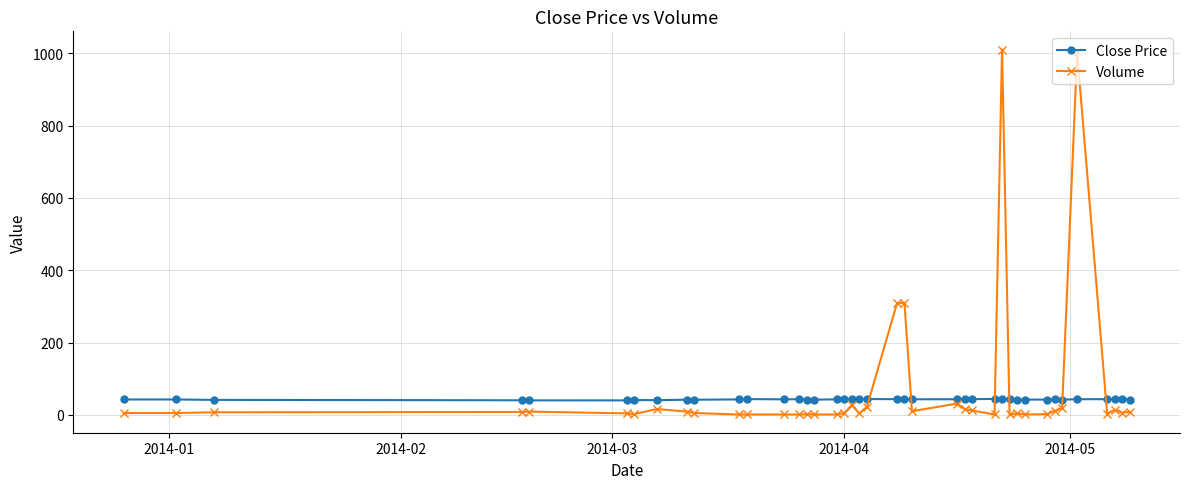

Rank the series by their maximum value, from lowest to highest.

Close Price, Volume